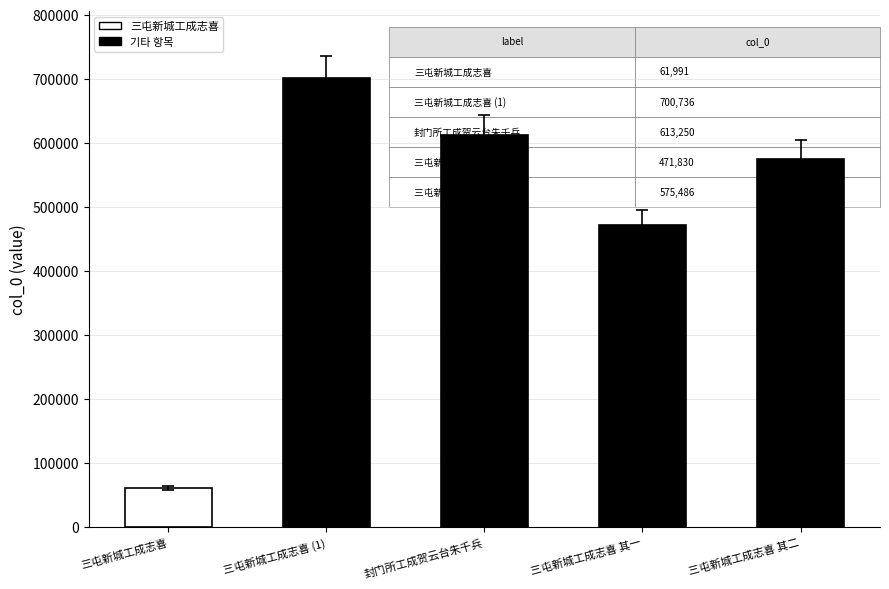

How many values exceed 546711?

3